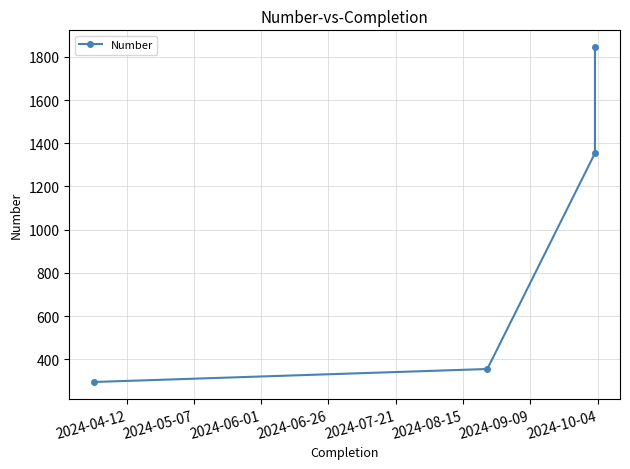

How many values are below 1354?

2